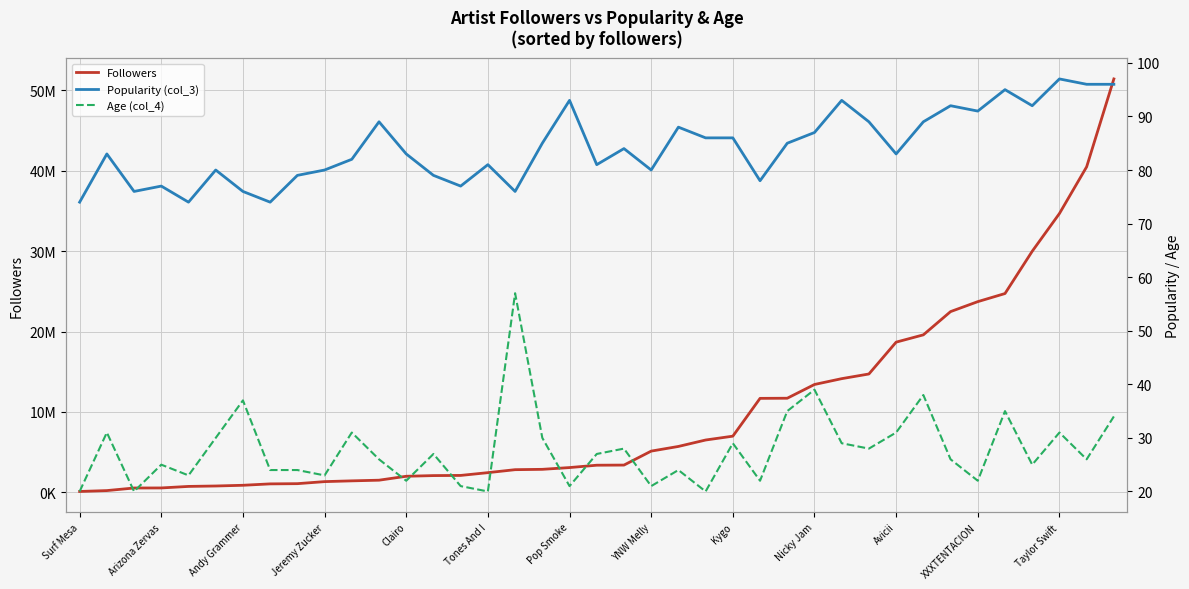

The Followers series shows 2803453 at 13. True or false?

False